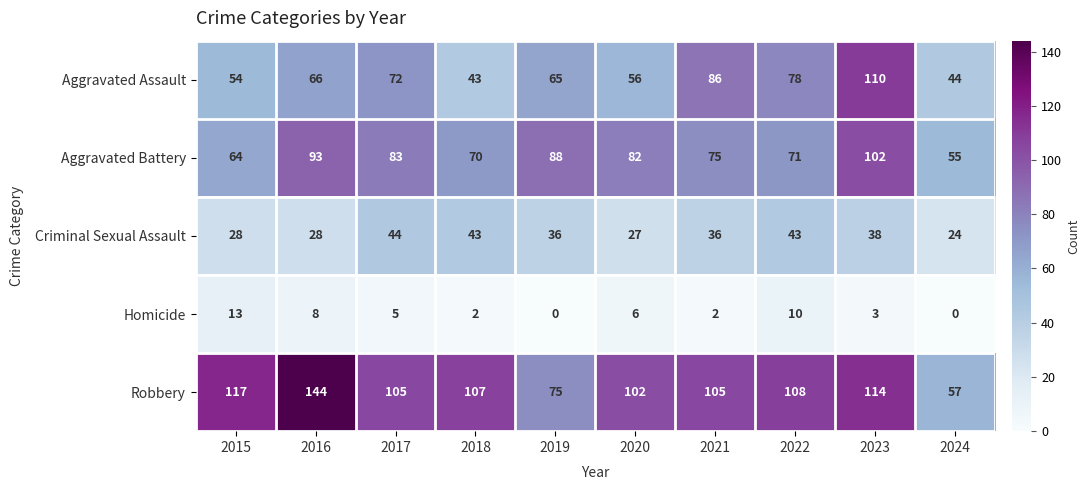

What is the spread (max minus min) of values at 2024?

57